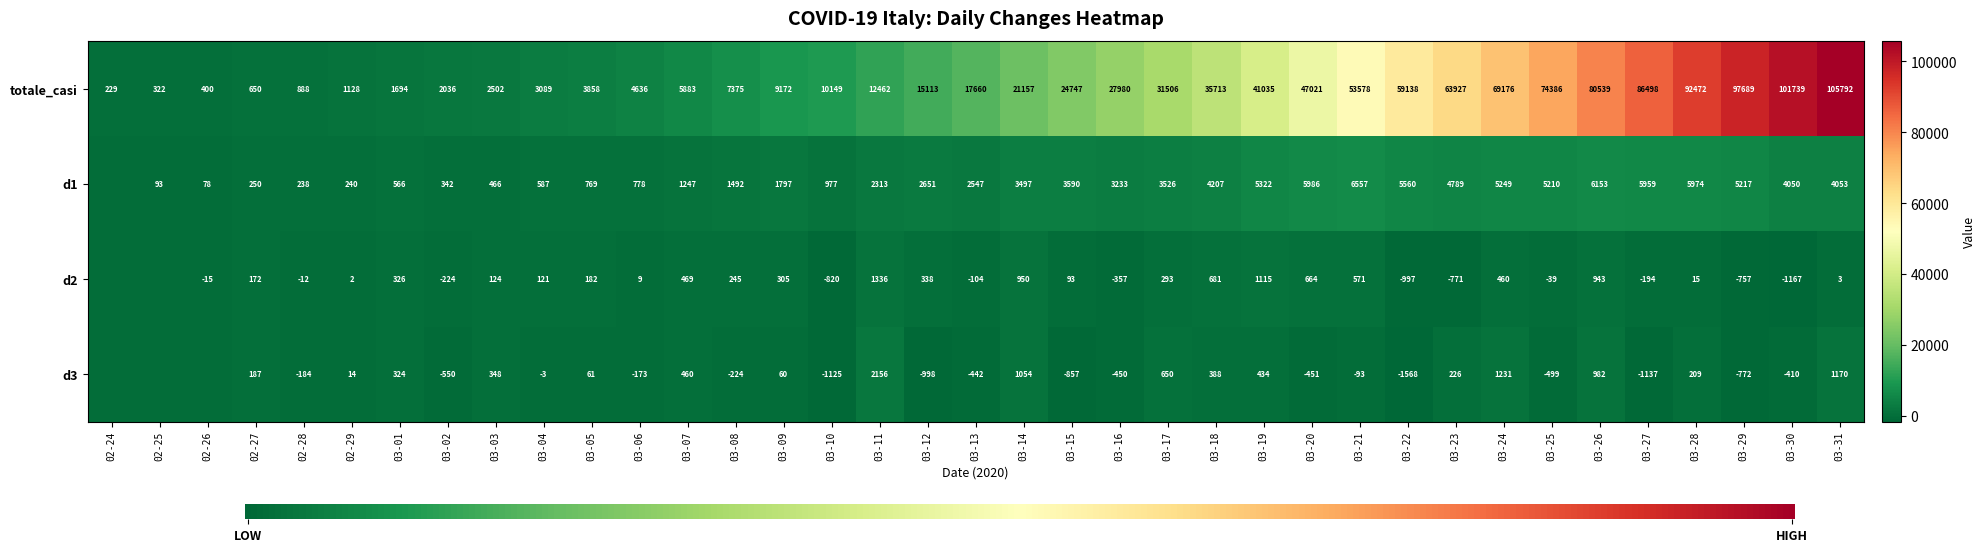

Rank the series at 03-31 from highest to lowest value.

totale_casi, d1, d3, d2